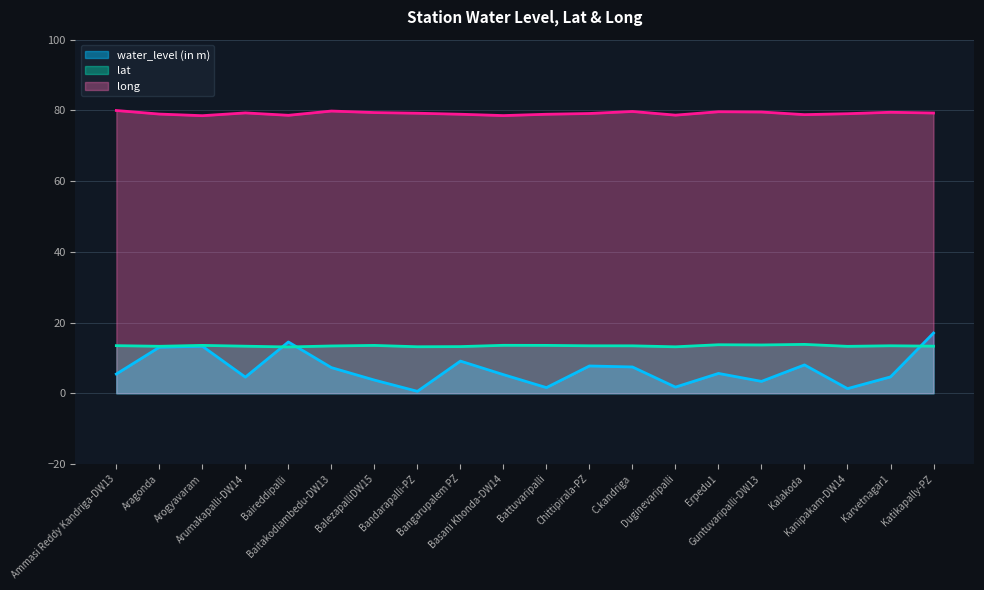

Between Baitakodiambedu-DW13 and Duginevaripalli, which is larger?

Baitakodiambedu-DW13